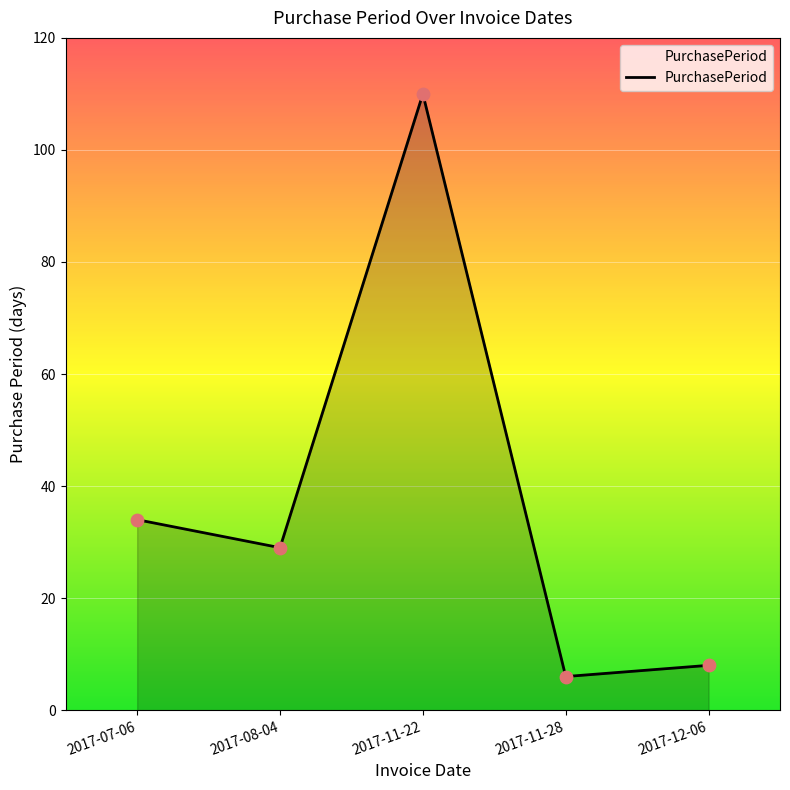

Approximately how many times larger is the value at 2017-08-04 compared to 2017-11-22?

0.3